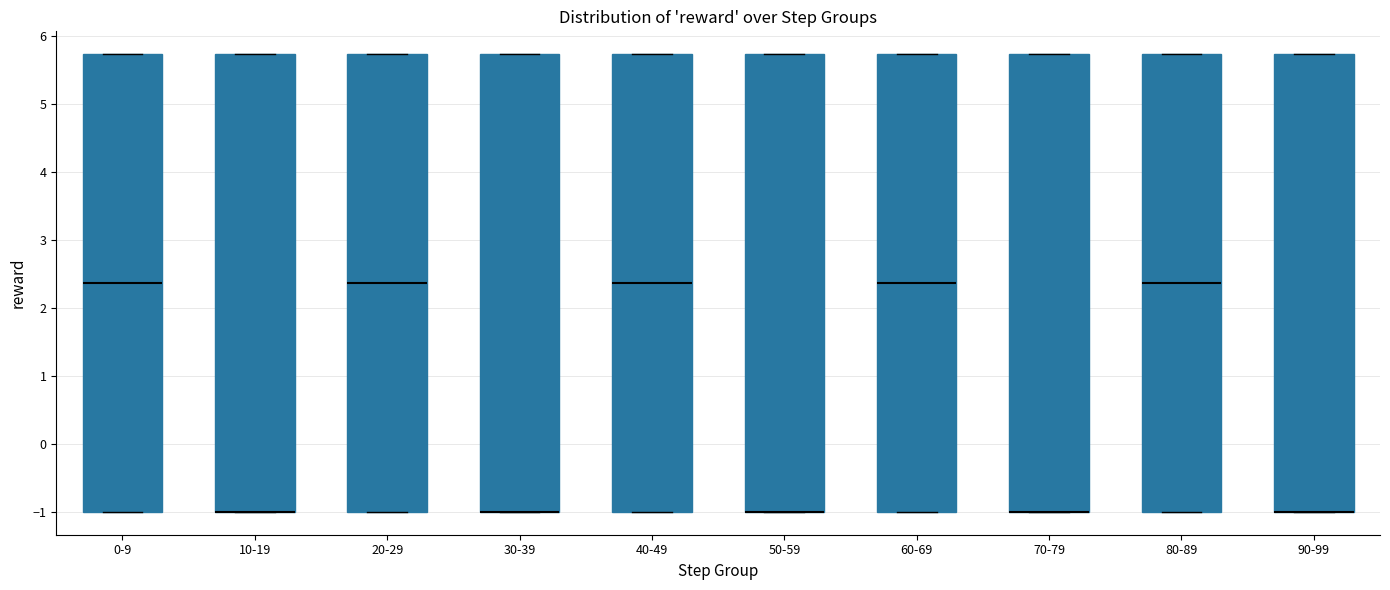

Reading left to right, read every box against the y-axis: the position of its median line, the range the box covers, and the ends of its whiskers. The values are not printed on the chart, so give them approximately, as read against the axis.

0-9: median 2.4, box -1.0 to 5.7, whiskers -1.0 to 5.7
10-19: median -1.0 (drawn on the box's lower edge), box -1.0 to 5.7, whiskers -1.0 to 5.7
20-29: median 2.4, box -1.0 to 5.7, whiskers -1.0 to 5.7
30-39: median -1.0 (drawn on the box's lower edge), box -1.0 to 5.7, whiskers -1.0 to 5.7
40-49: median 2.4, box -1.0 to 5.7, whiskers -1.0 to 5.7
50-59: median -1.0 (drawn on the box's lower edge), box -1.0 to 5.7, whiskers -1.0 to 5.7
60-69: median 2.4, box -1.0 to 5.7, whiskers -1.0 to 5.7
70-79: median -1.0 (drawn on the box's lower edge), box -1.0 to 5.7, whiskers -1.0 to 5.7
80-89: median 2.4, box -1.0 to 5.7, whiskers -1.0 to 5.7
90-99: median -1.0 (drawn on the box's lower edge), box -1.0 to 5.7, whiskers -1.0 to 5.7